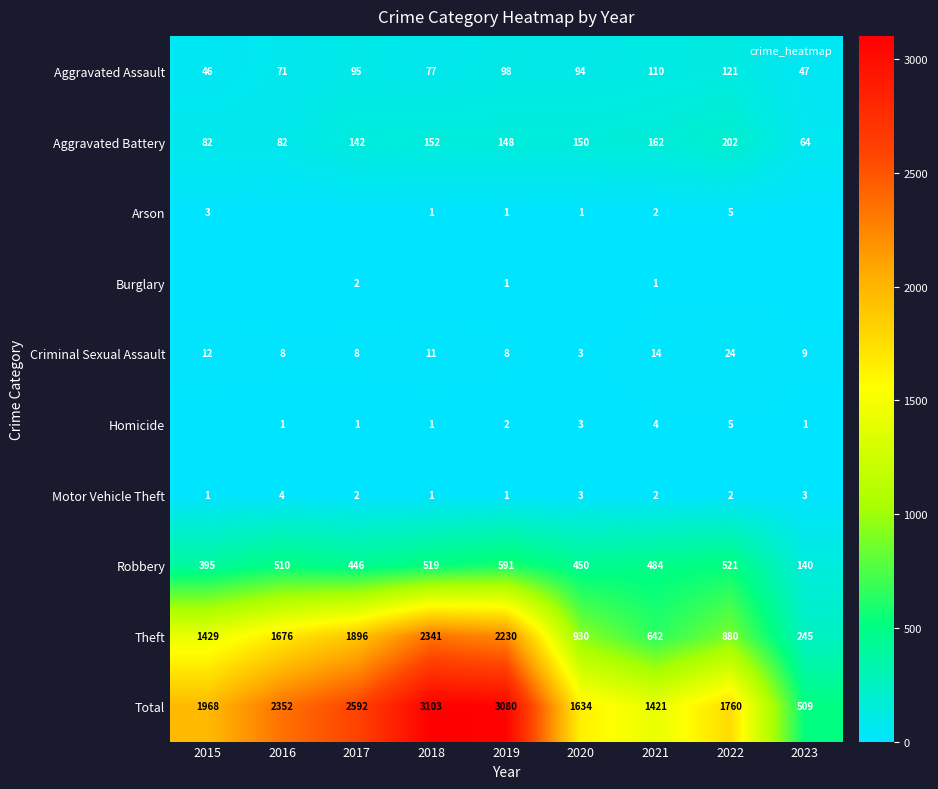

At how many categories does at least one series exceed 2590?

3